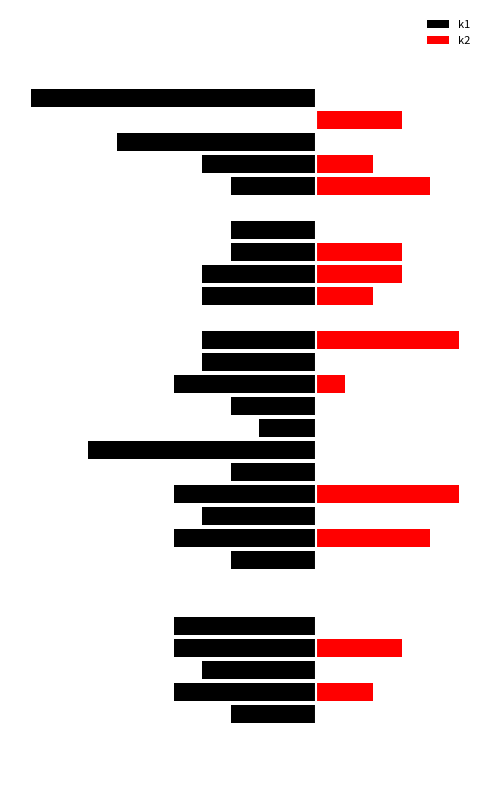

Between 23 and 11, which is larger?

23